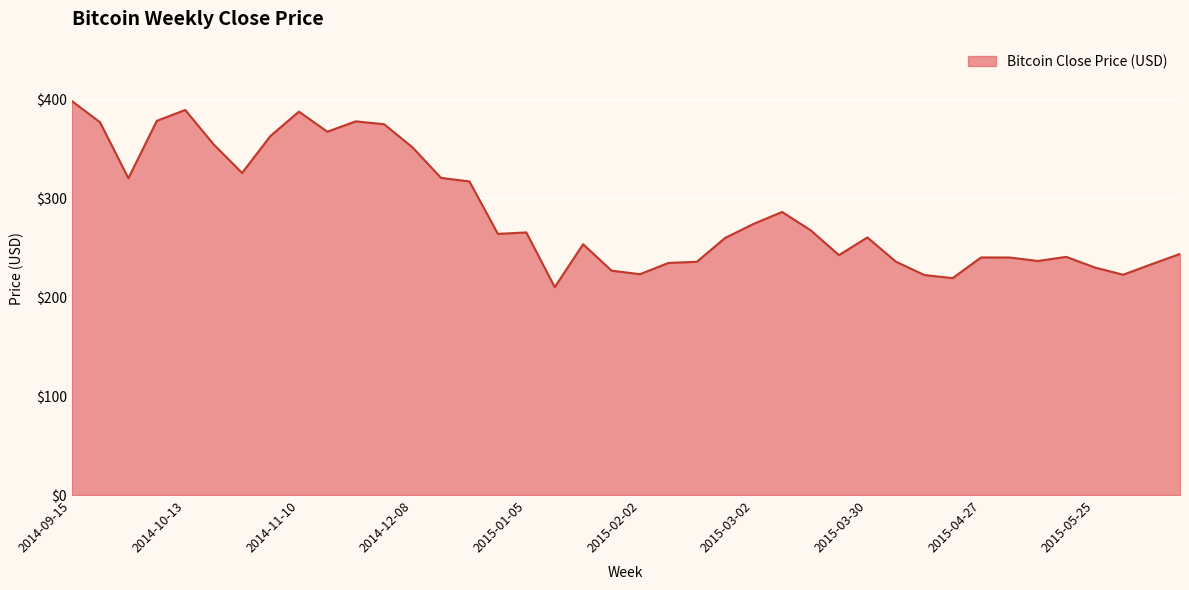

What is the smallest value displayed?

210.3